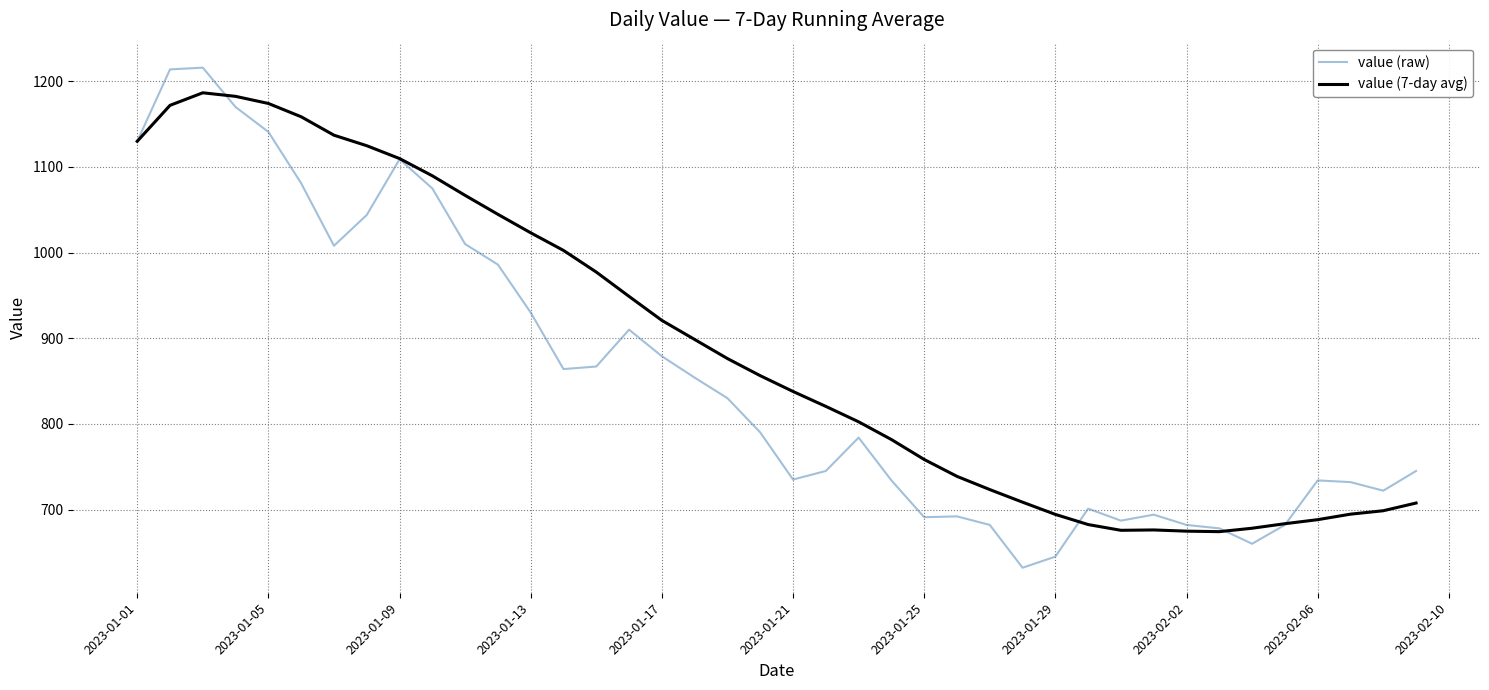

Which series has the widest spread of values?

value (raw)